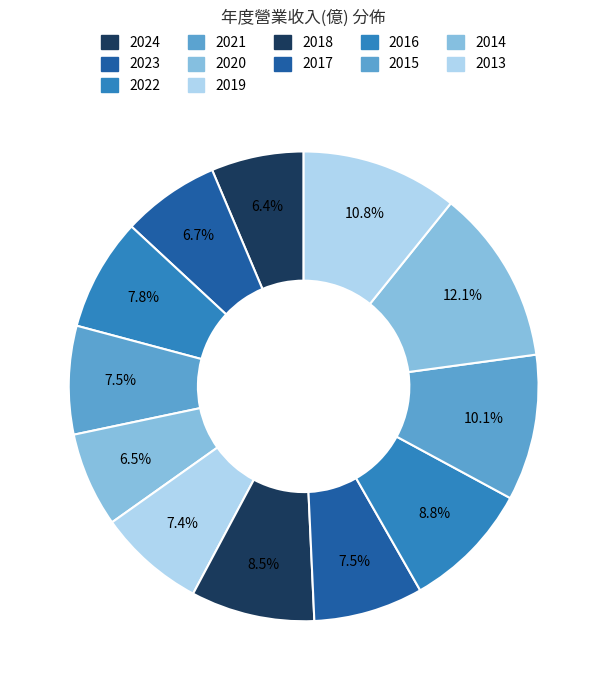

Is there a majority slice in this chart?

No